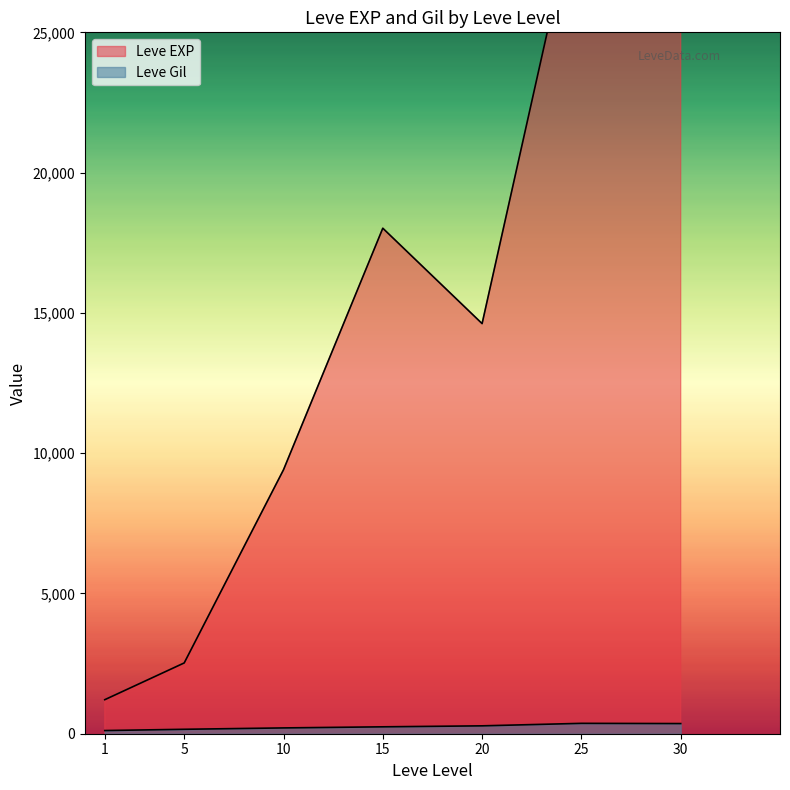

The Leve EXP series shows 1277 at 1. True or false?

False